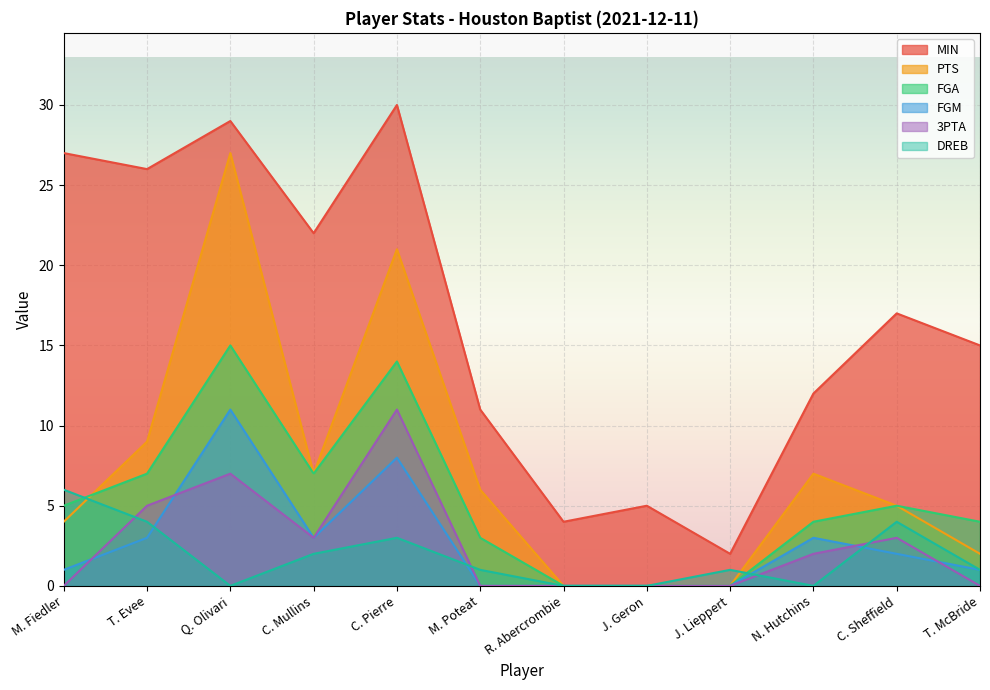

Where is the first local minimum for 3PTA?

C. Mullins